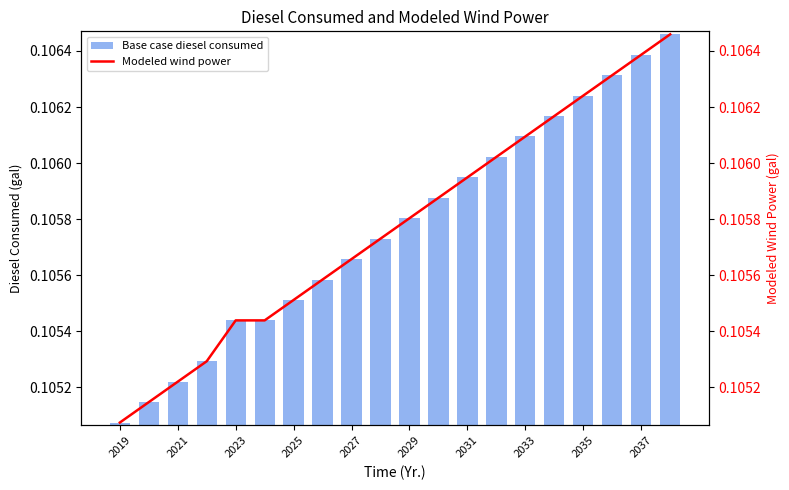

What is the lowest value of the Modeled wind power series?

0.1